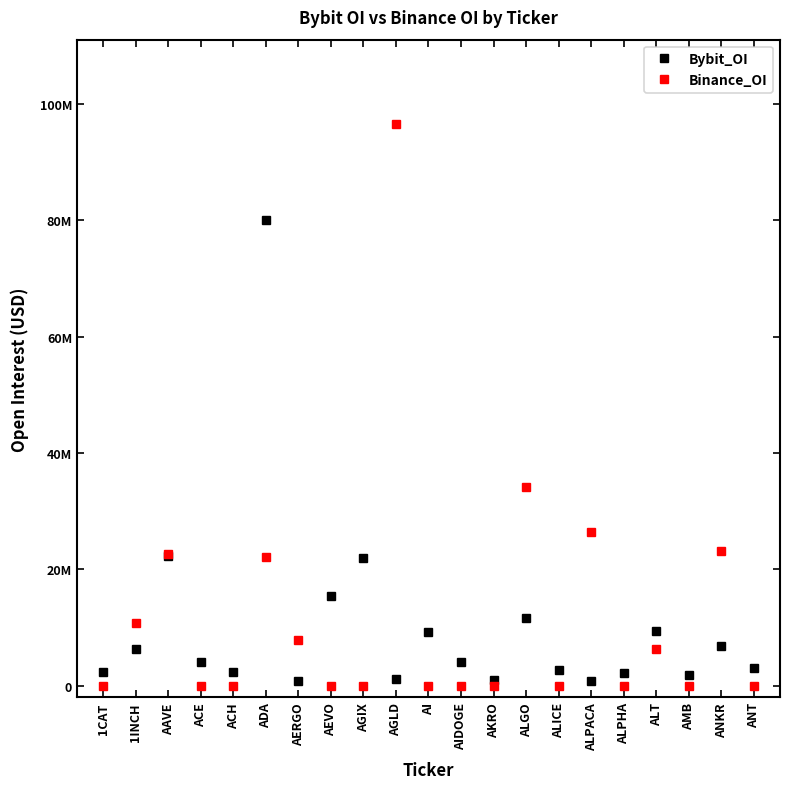

How many interior local valleys does the Binance_OI series have?

3